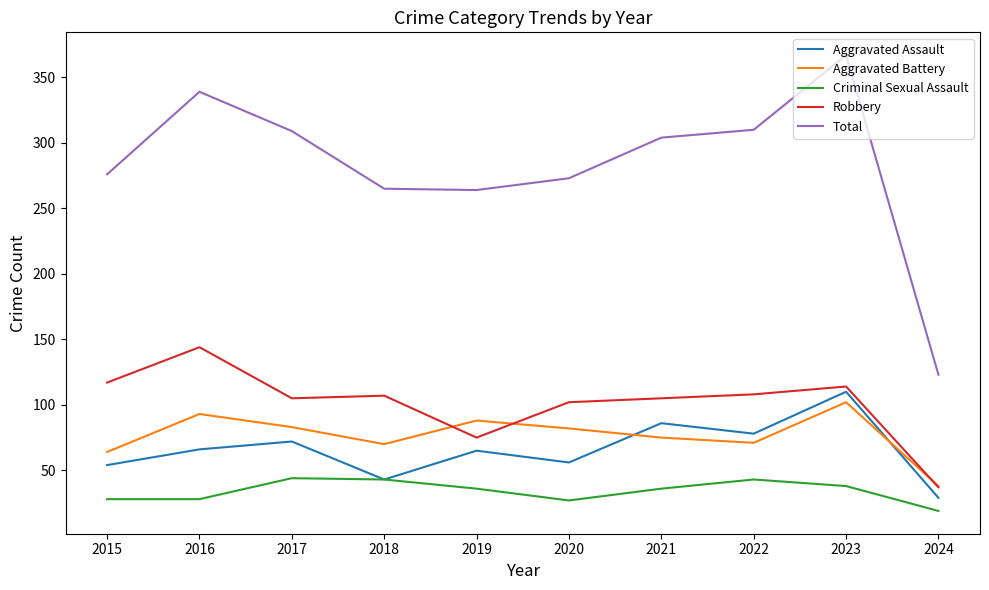

Which category has the highest value in the Robbery series?

2016